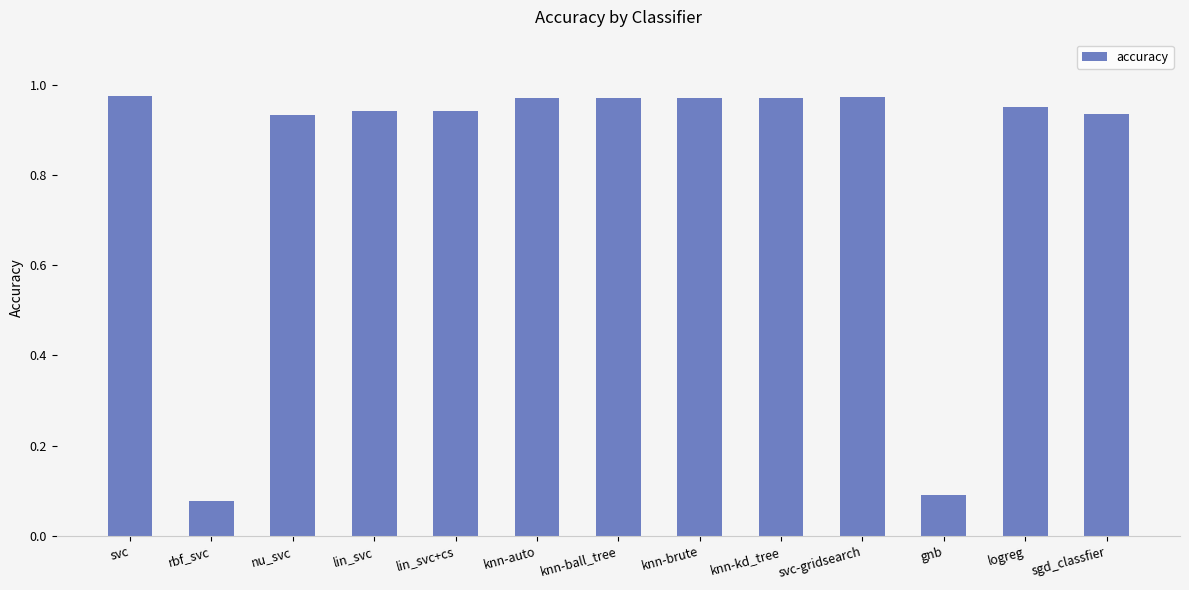

What position from the left is lin_svc?

4